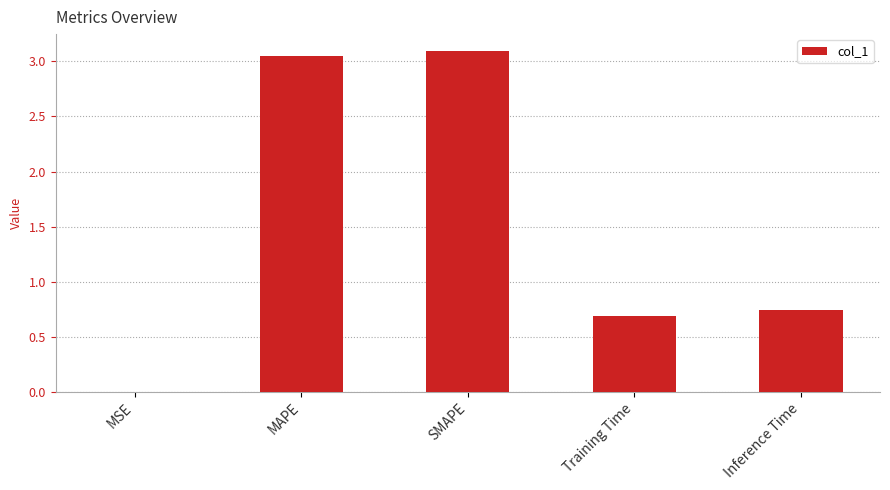

The value at Training Time is 0.7. True or false?

True